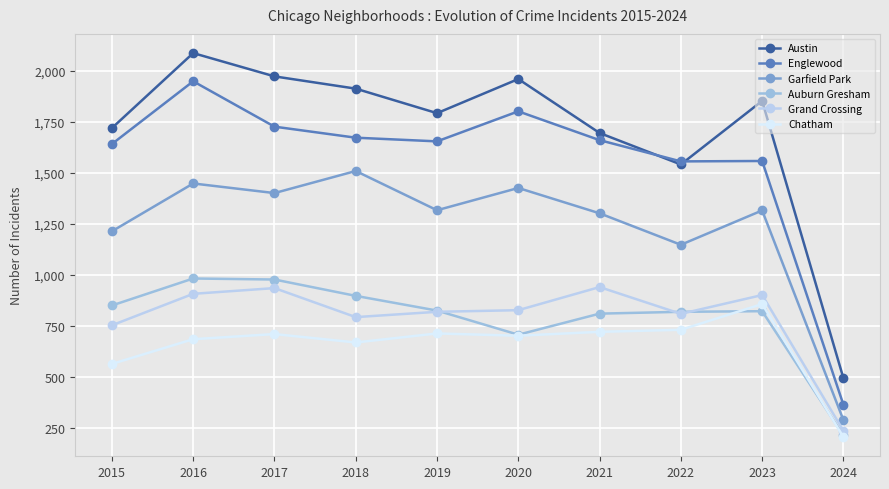

What is the sum of the Austin values at 2015 and 2016?

3805